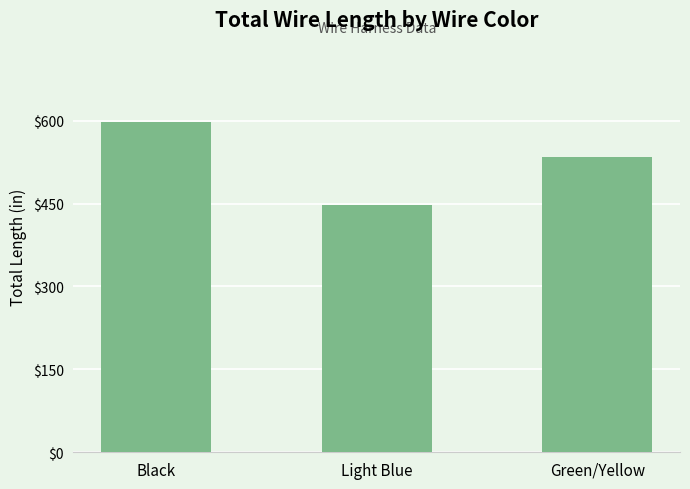

Approximately how many times larger is the value at Black compared to Light Blue?

1.3